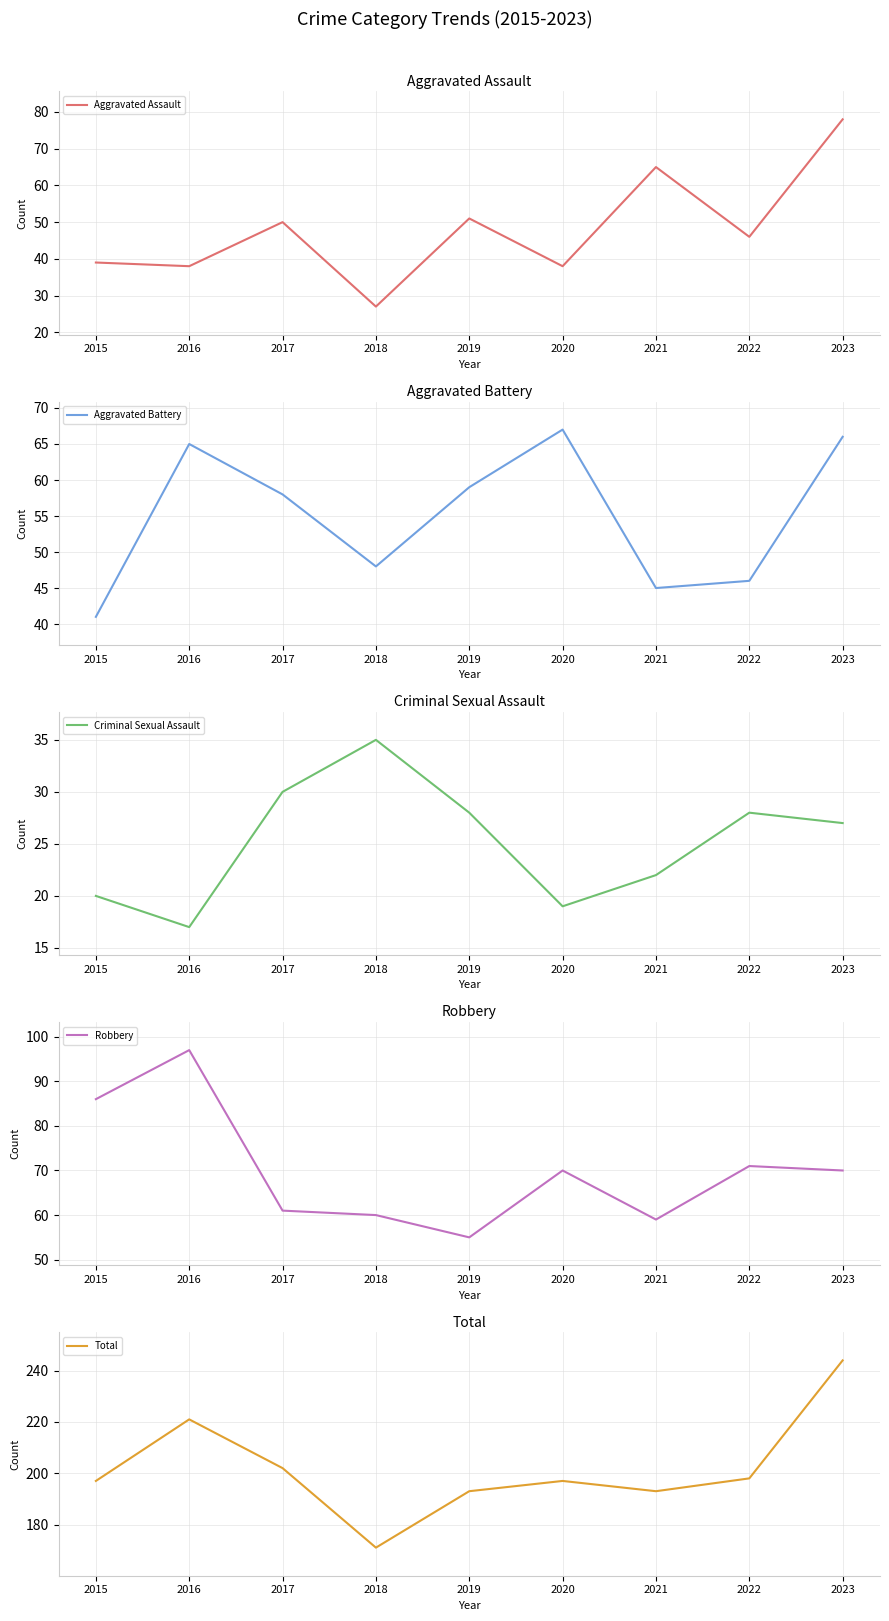

Which category has the highest value in the Aggravated Battery series?

2020